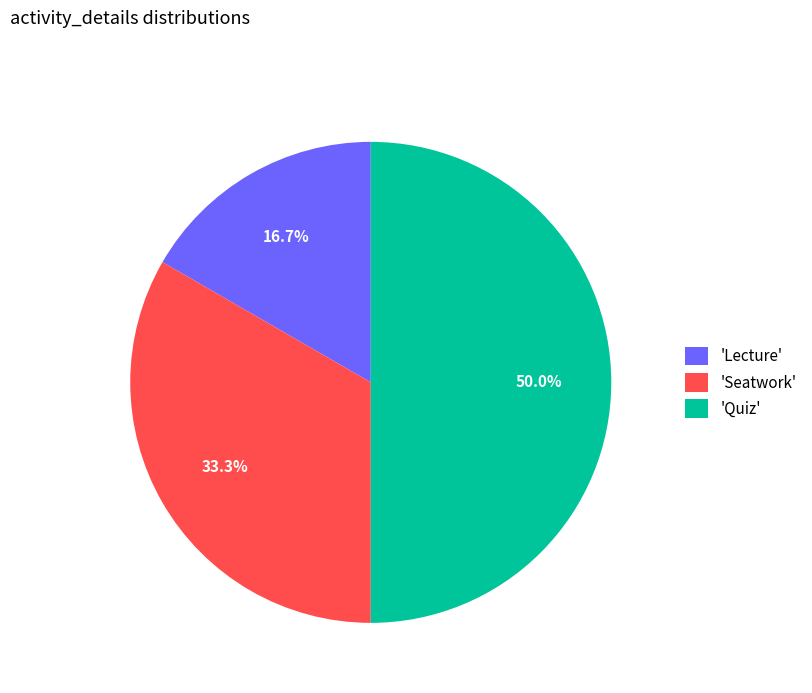

What is the ratio of the value at 'Lecture' to the value at 'Seatwork'?

0.5